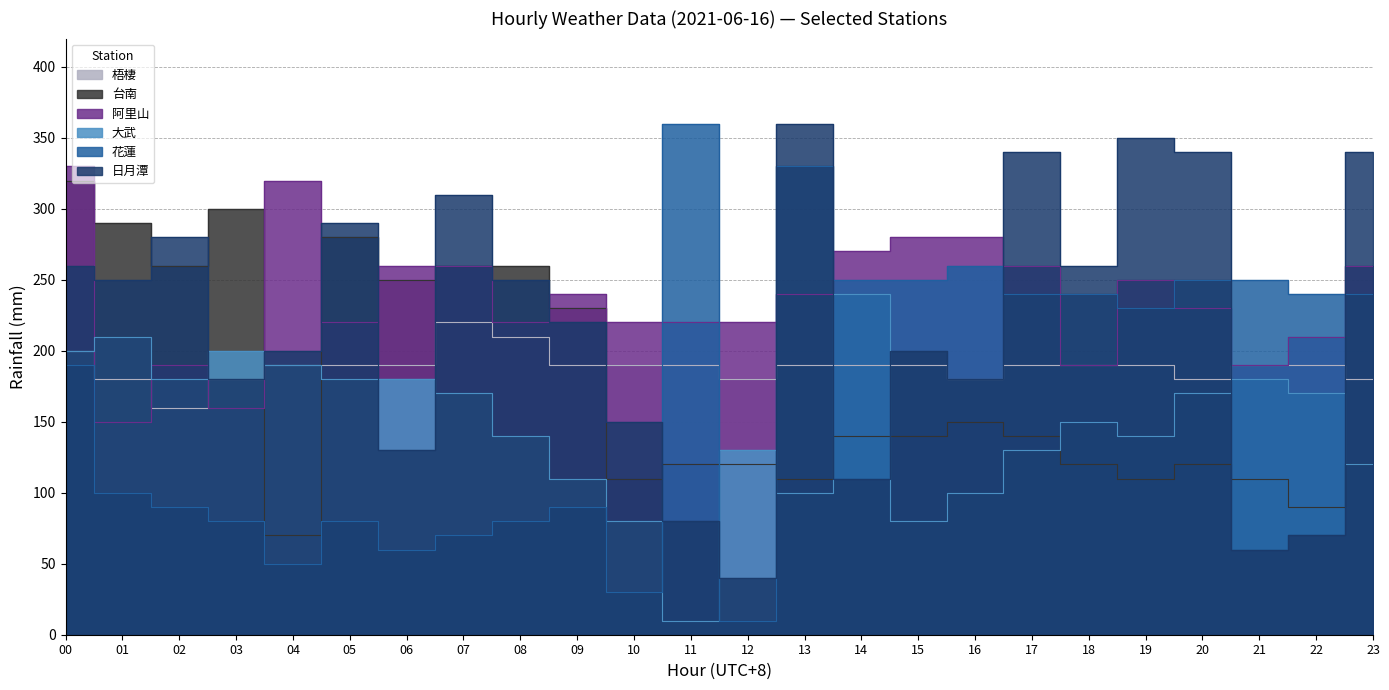

What is the value of the 花蓮 point at the 12th from the left?

360